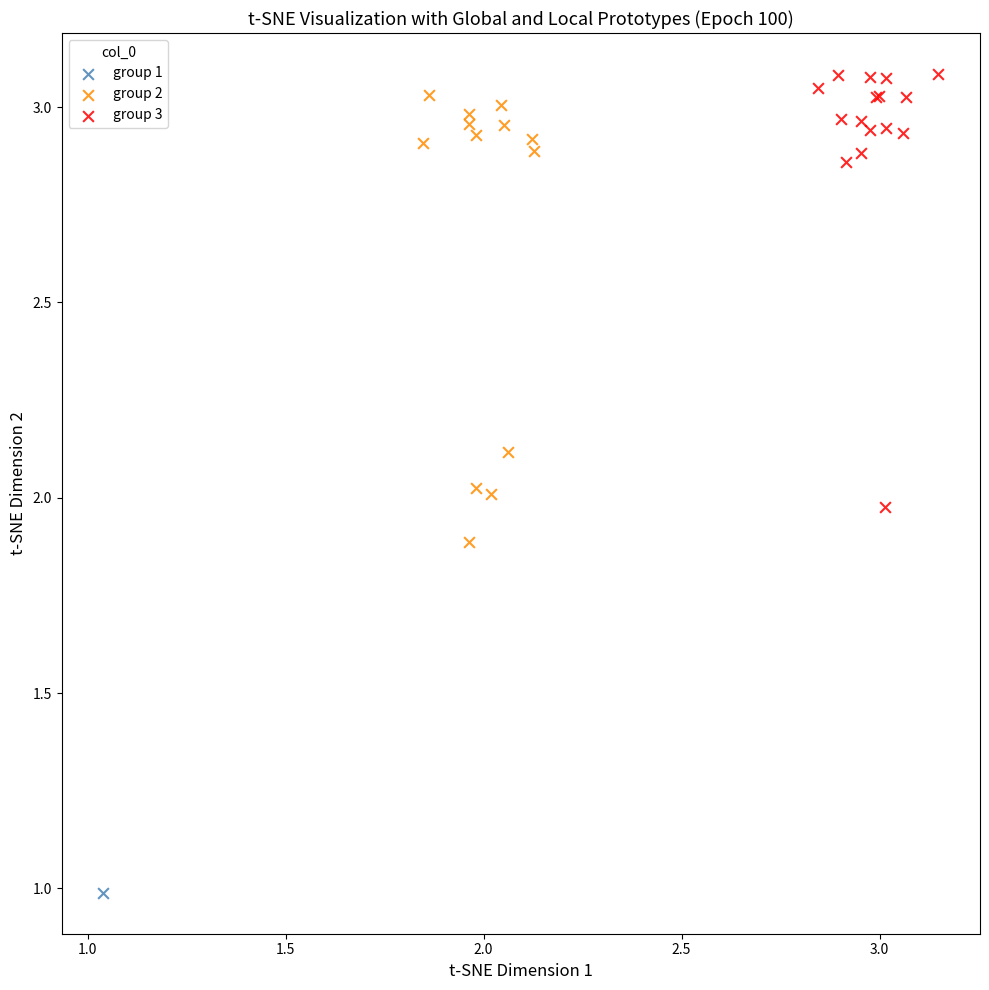

What are all the series names shown in the legend?

group 1, group 2, group 3